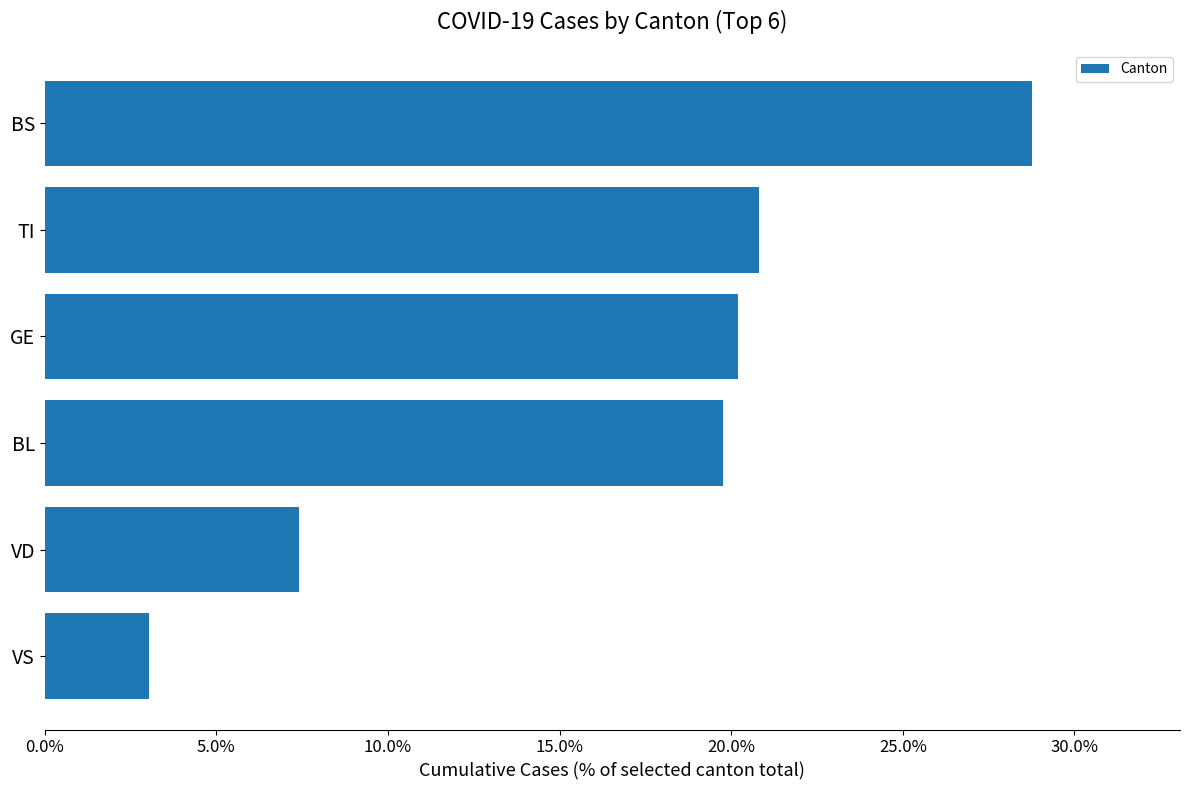

At which category does the chart reach its peak across all series?

BS